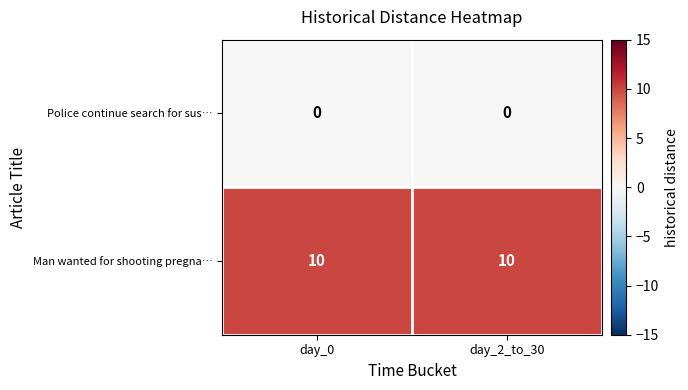

Which series has the largest total across all categories?

Man wanted for shooting pregna…